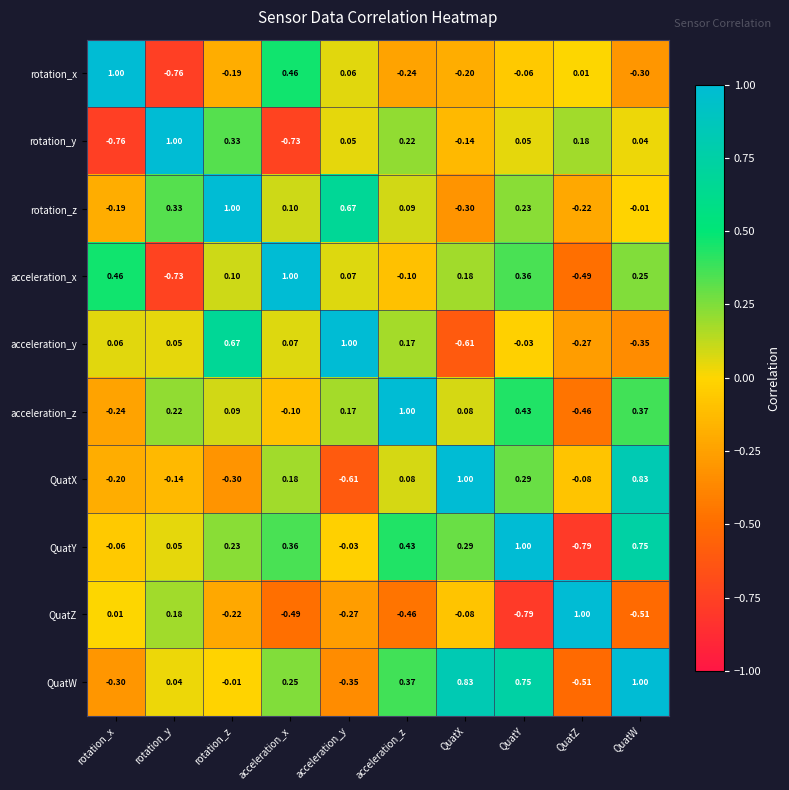

At which category is the sum across all series the highest?

QuatY